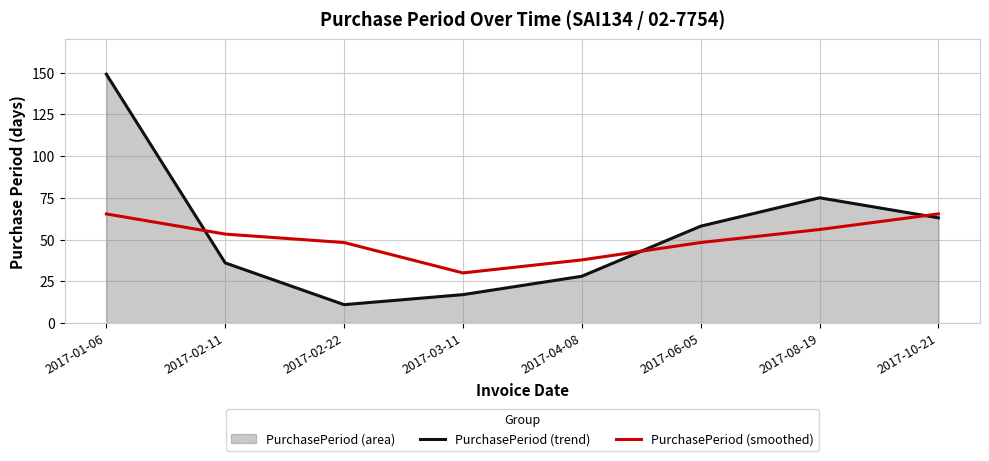

Between which two adjacent categories do PurchasePeriod (trend) and PurchasePeriod (smoothed) first intersect?

2017-01-06 and 2017-02-11